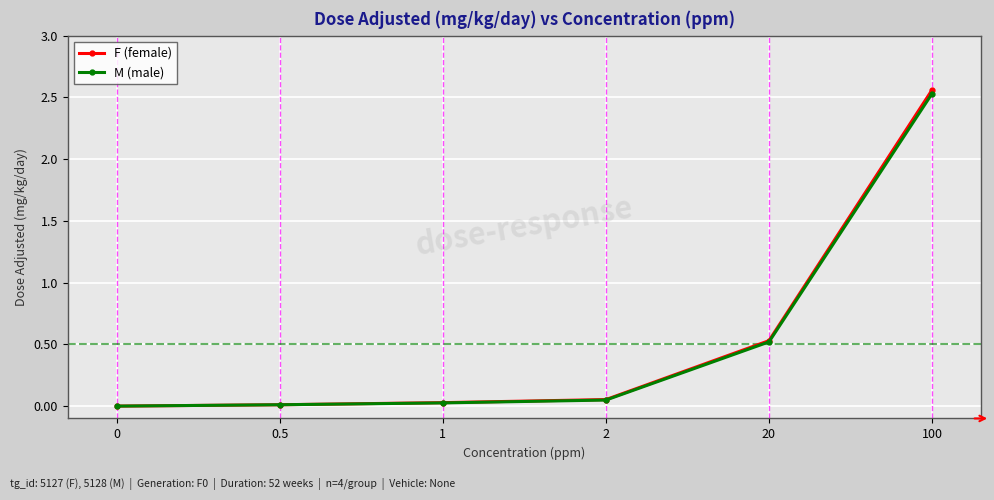

How many data points does each series have?

6